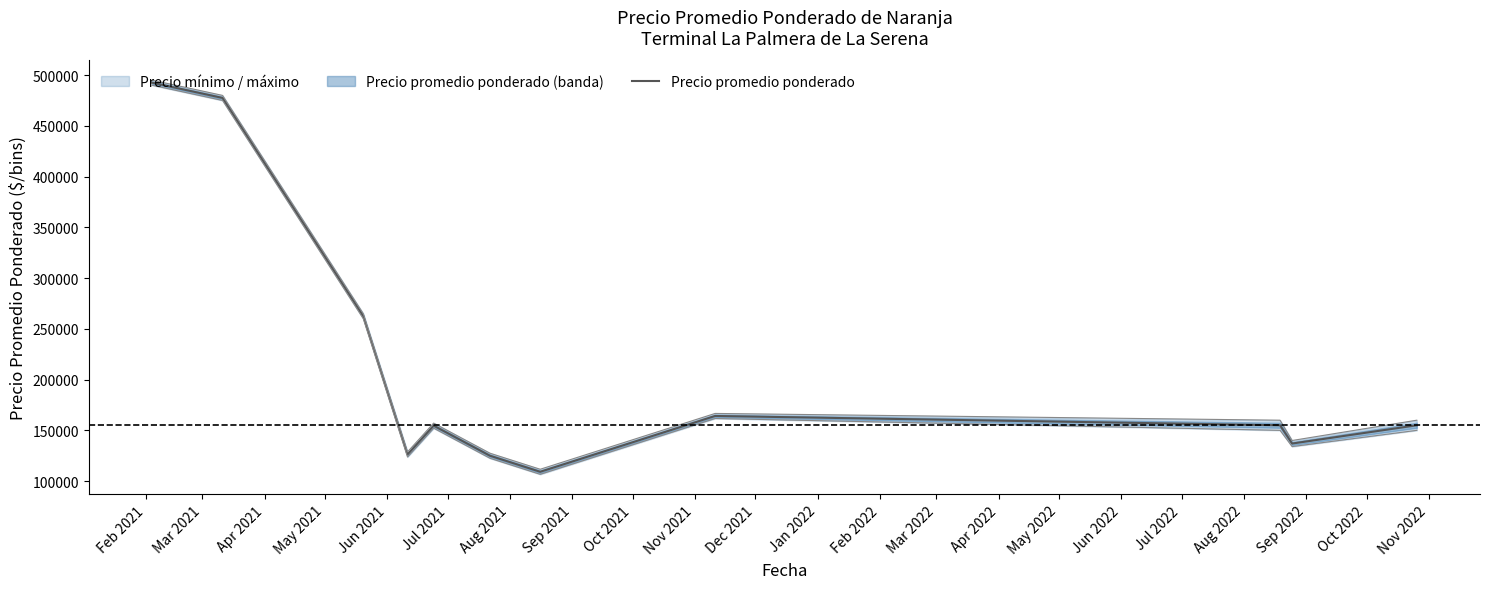

What is the greatest value displayed?

492500.0